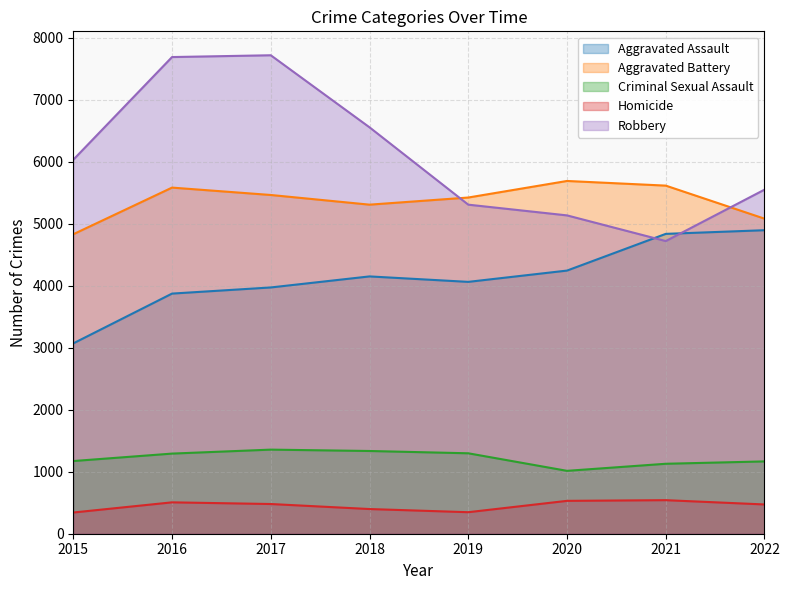

How many data points in Aggravated Assault are less than 4149?

4